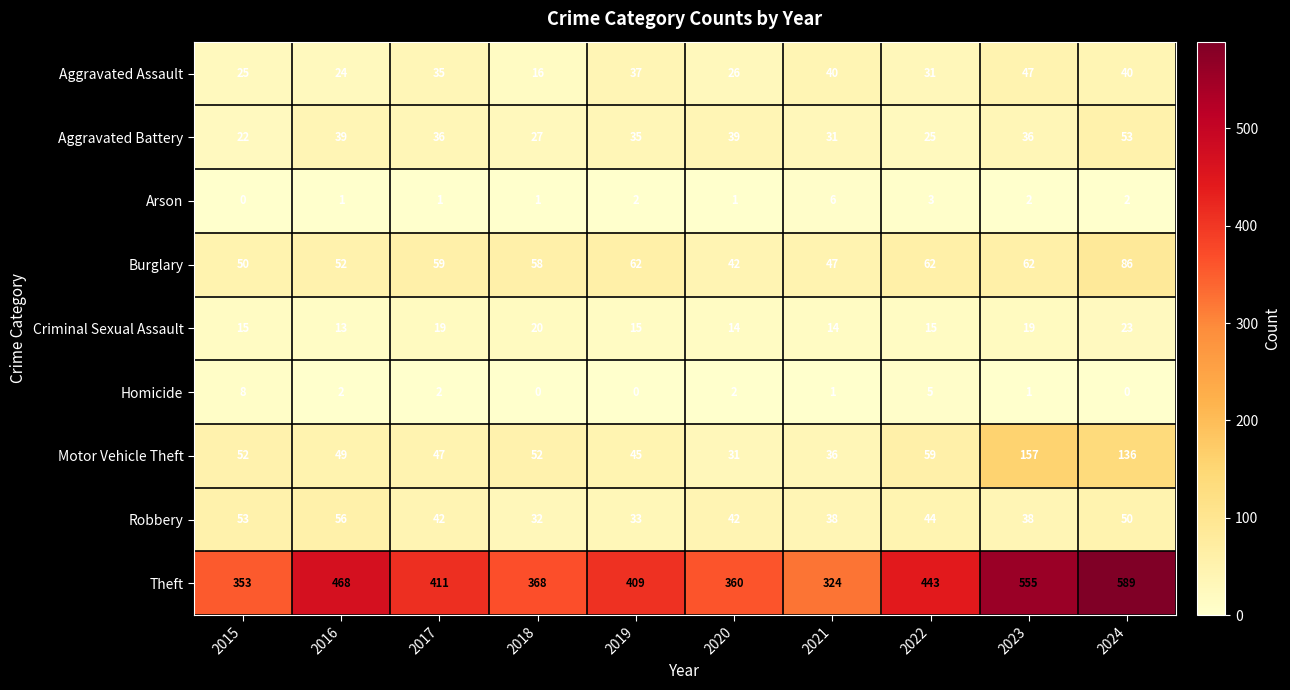

What is the difference between the maximum and second lowest values in the Arson series?

5